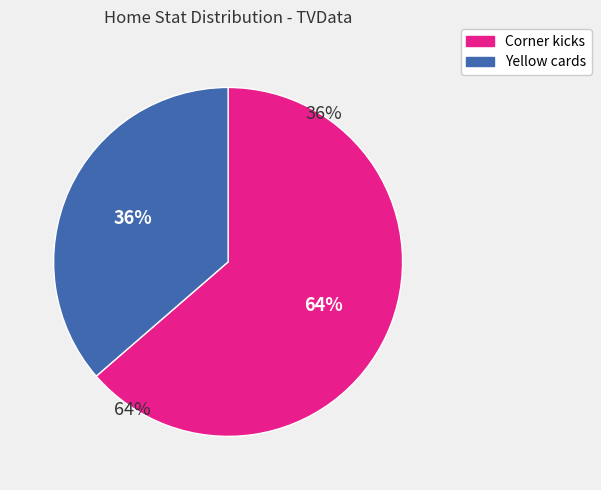

How many segments does this pie chart have?

2